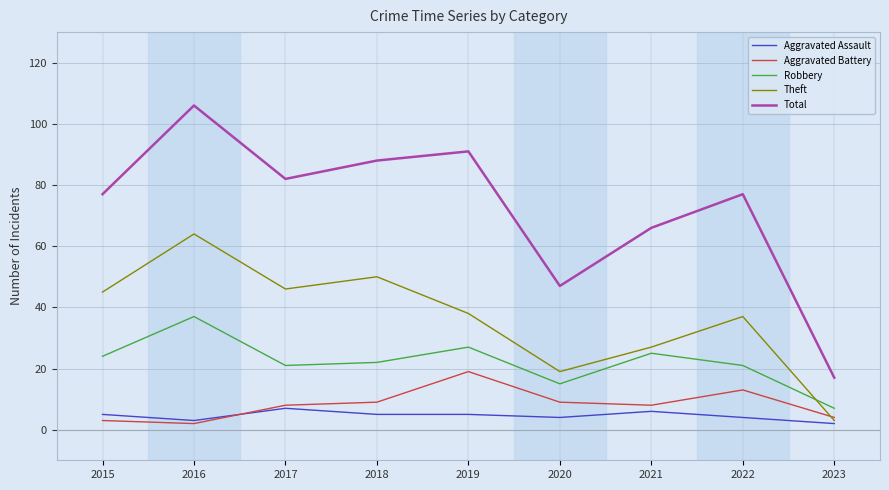

What is the difference between the highest and lowest values at 2017?

75